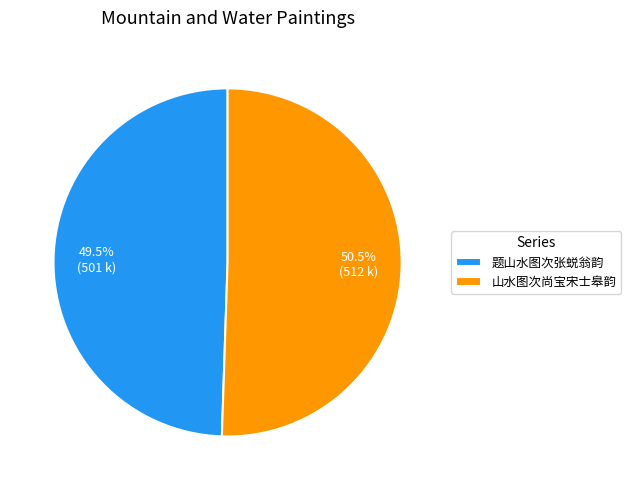

To the nearest percent, what is the average slice percentage?

50%